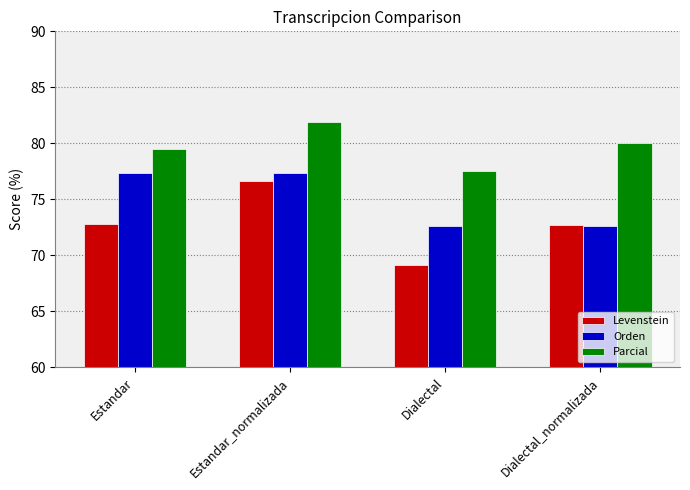

What is the total value across all series at Dialectal?

219.3